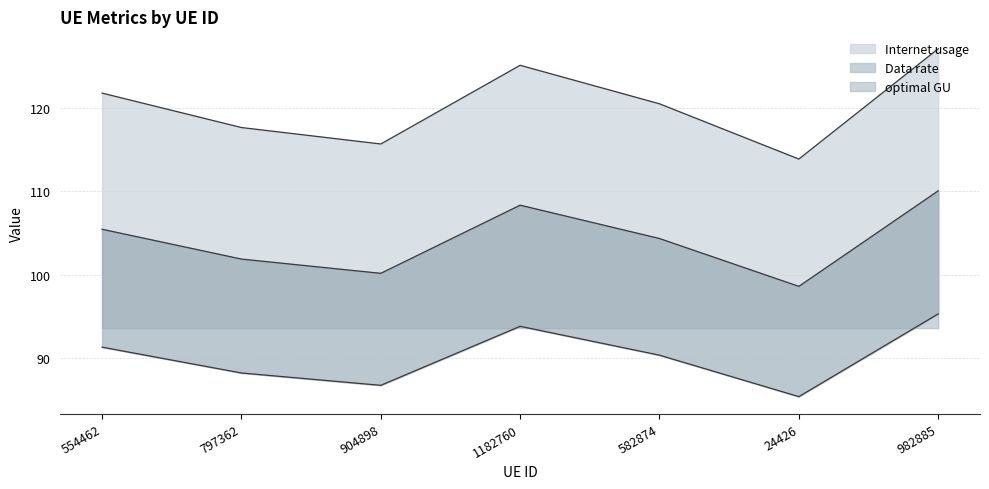

What value does the Internet usage series have at 904898?

115.7